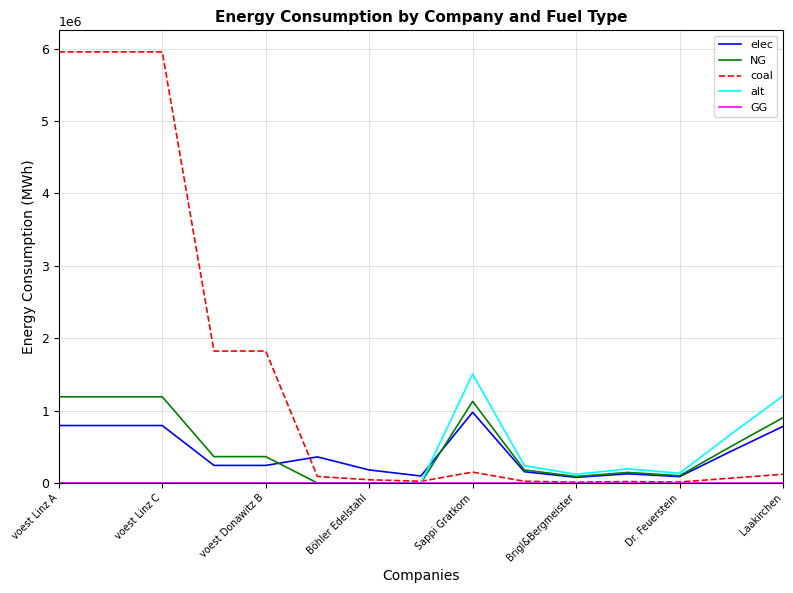

Which series has the largest total across all categories?

coal